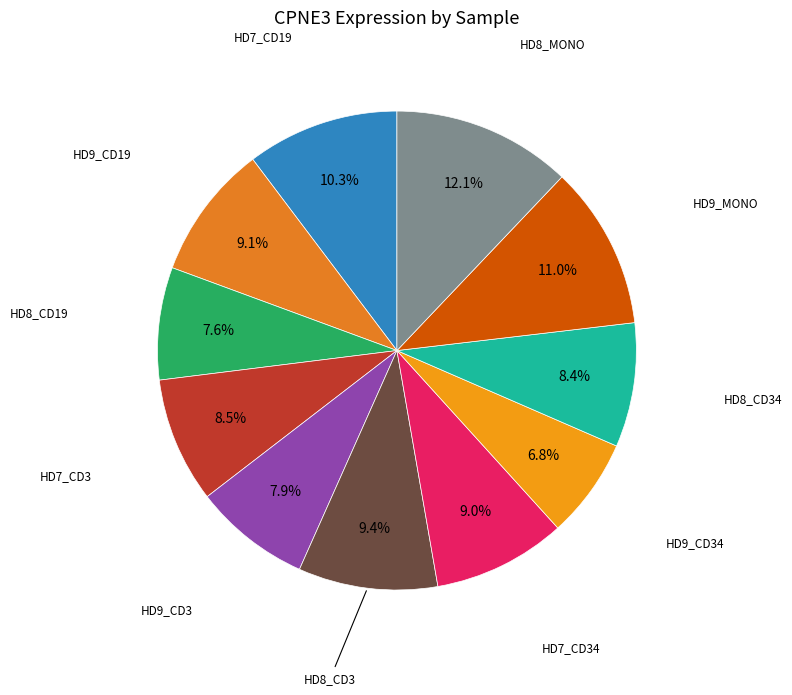

Count the number of slices in the pie.

11